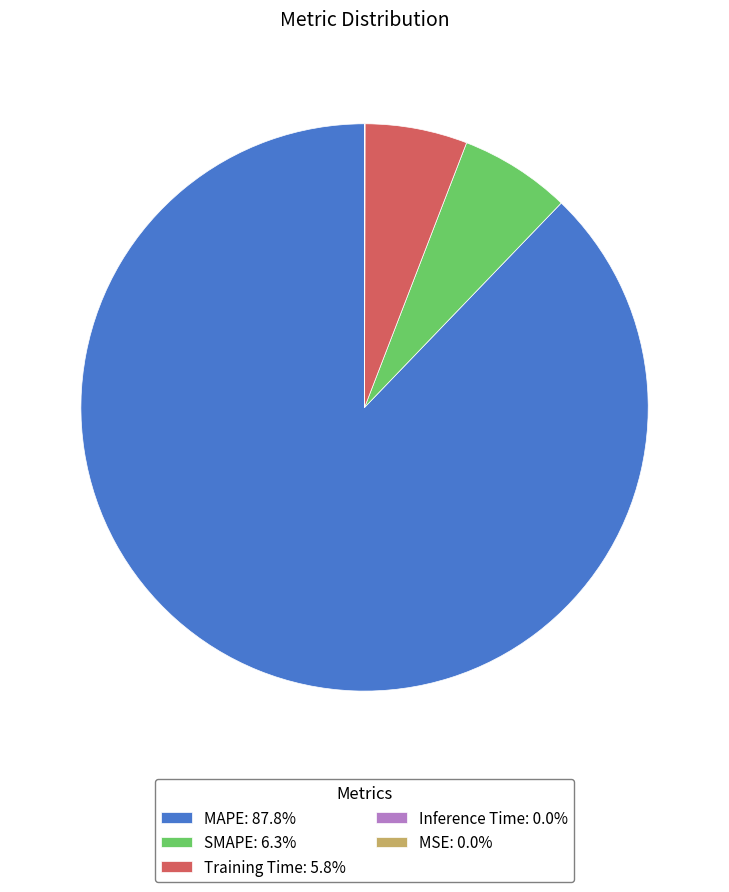

Is there any slice that represents more than half of the pie?

Yes